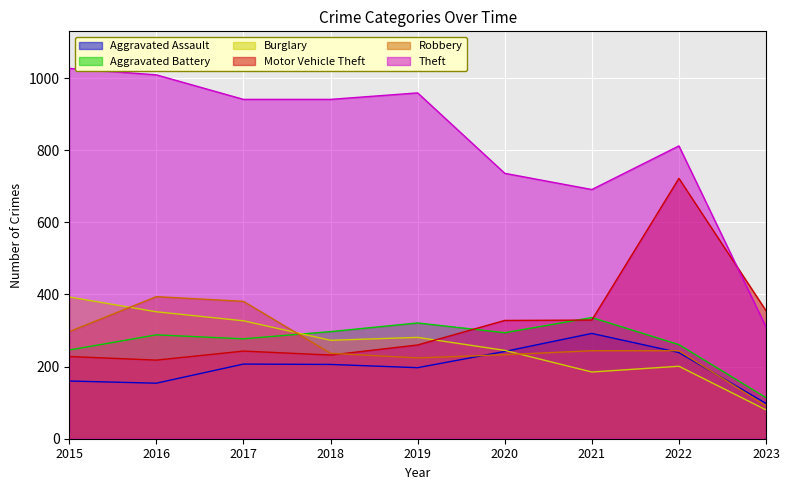

Which series has the largest total across all categories?

Theft